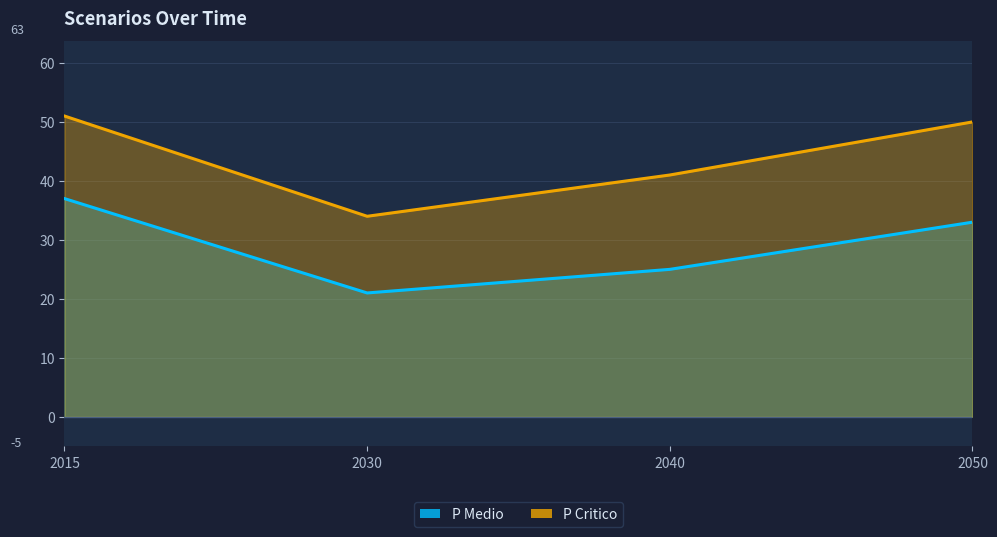

Is it true that P Critico equals 21 at 2030?

False